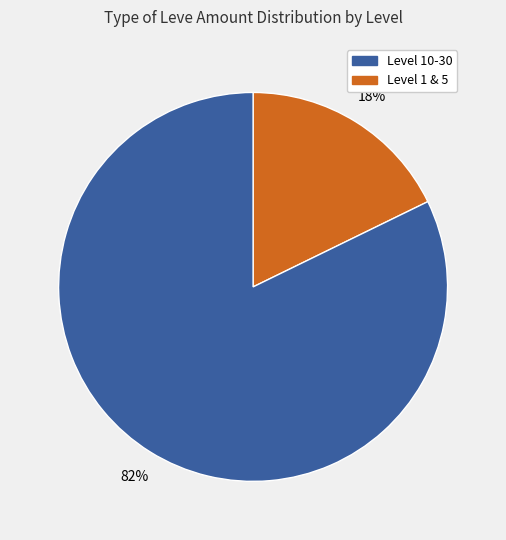

Is there any slice that represents more than half of the pie?

Yes